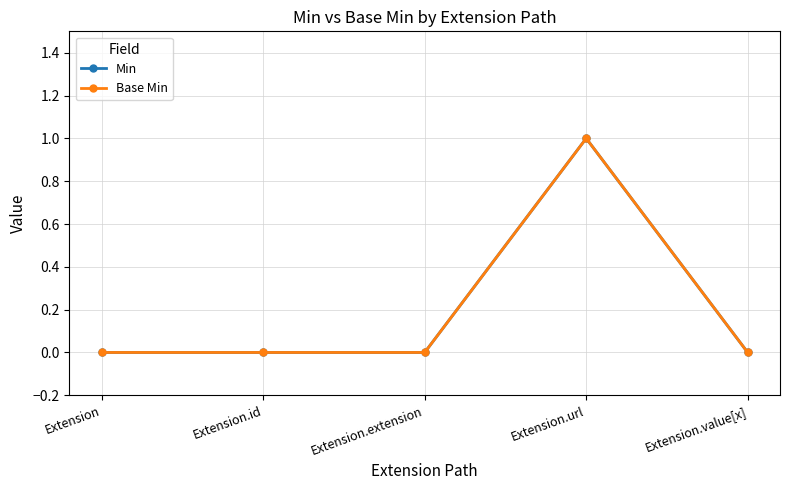

True or false: Min and Base Min cross at least once.

False